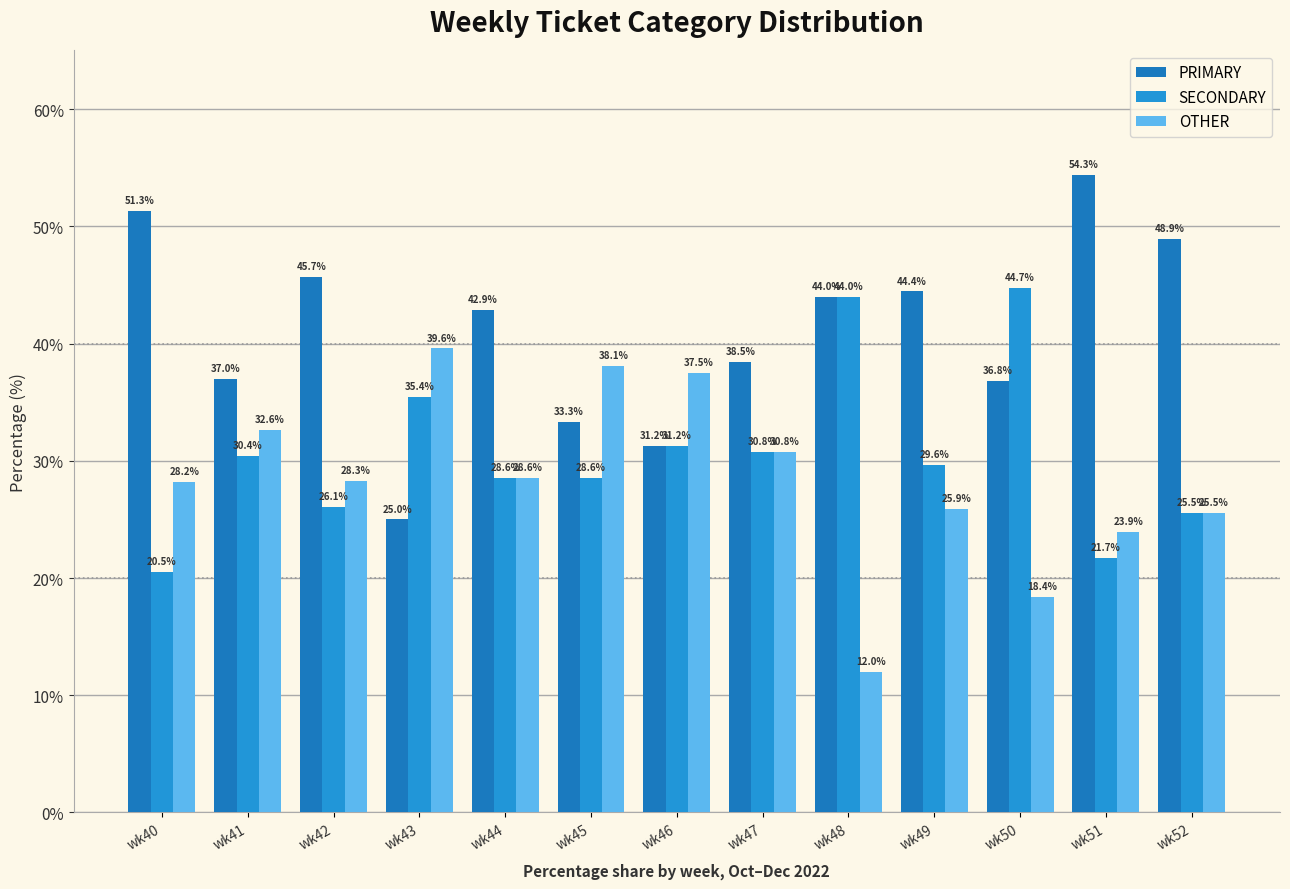

Is the value of SECONDARY at wk42 greater than the value of OTHER at wk48?

Yes